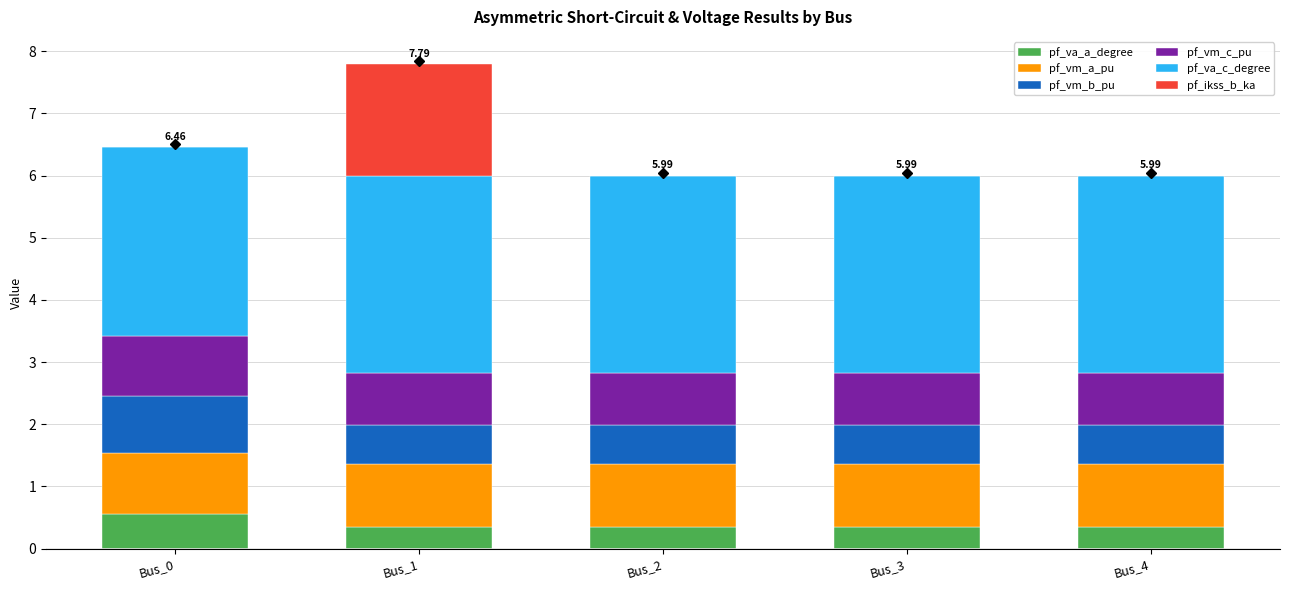

What is the total value across all series at Bus_1?

7.8